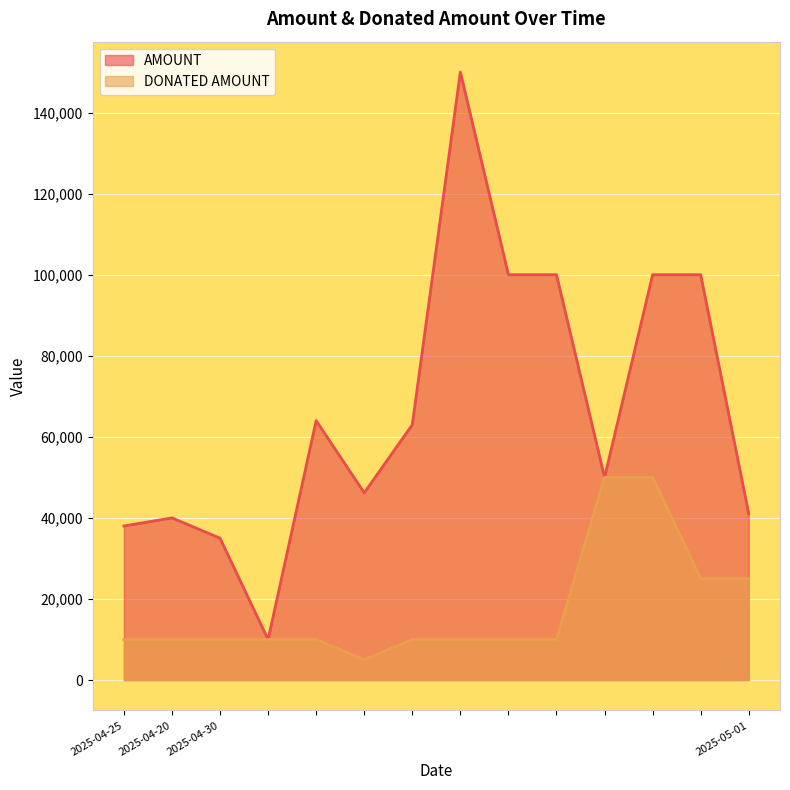

How many data points in DONATED AMOUNT are less than 10000?

1